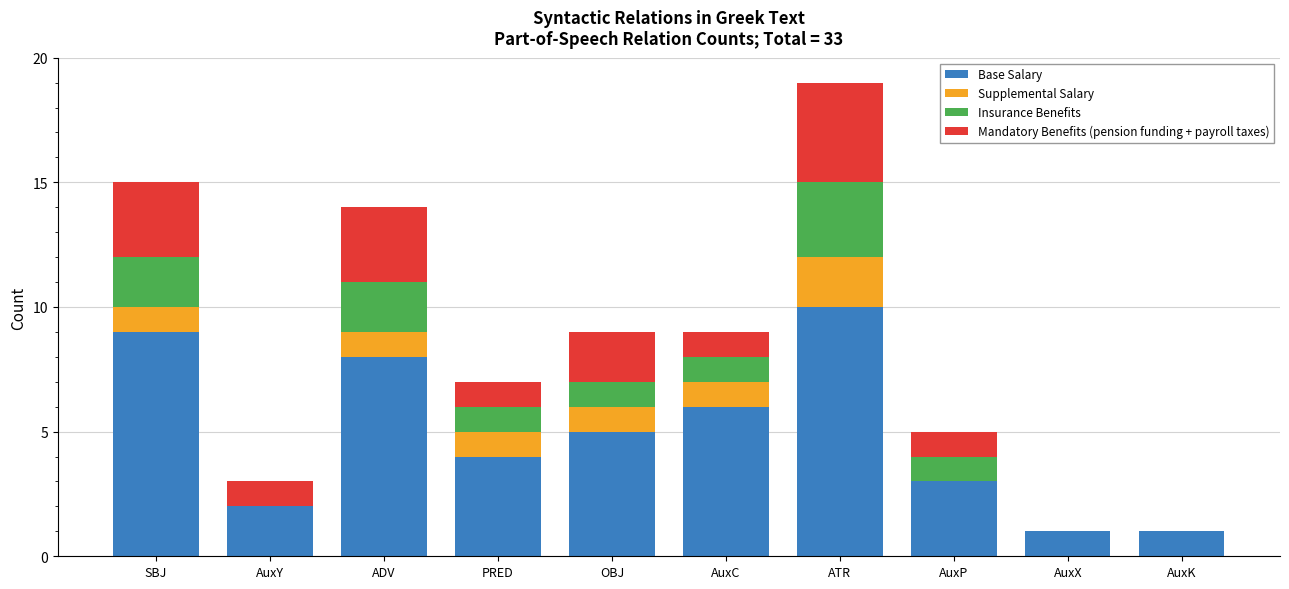

What is the maximum value for Base Salary?

10